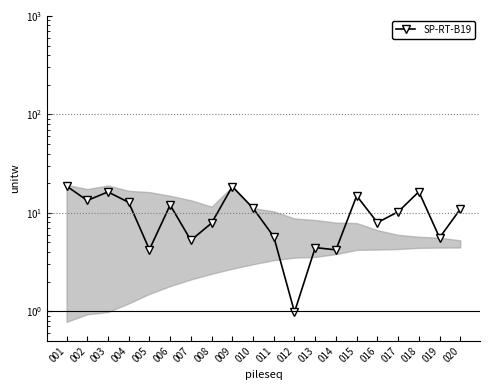

Rank the categories by value from lowest to highest.

012, 014, 005, 013, 007, 019, 011, 008, 016, 017, 020, 010, 006, 004, 002, 015, 003, 018, 009, 001